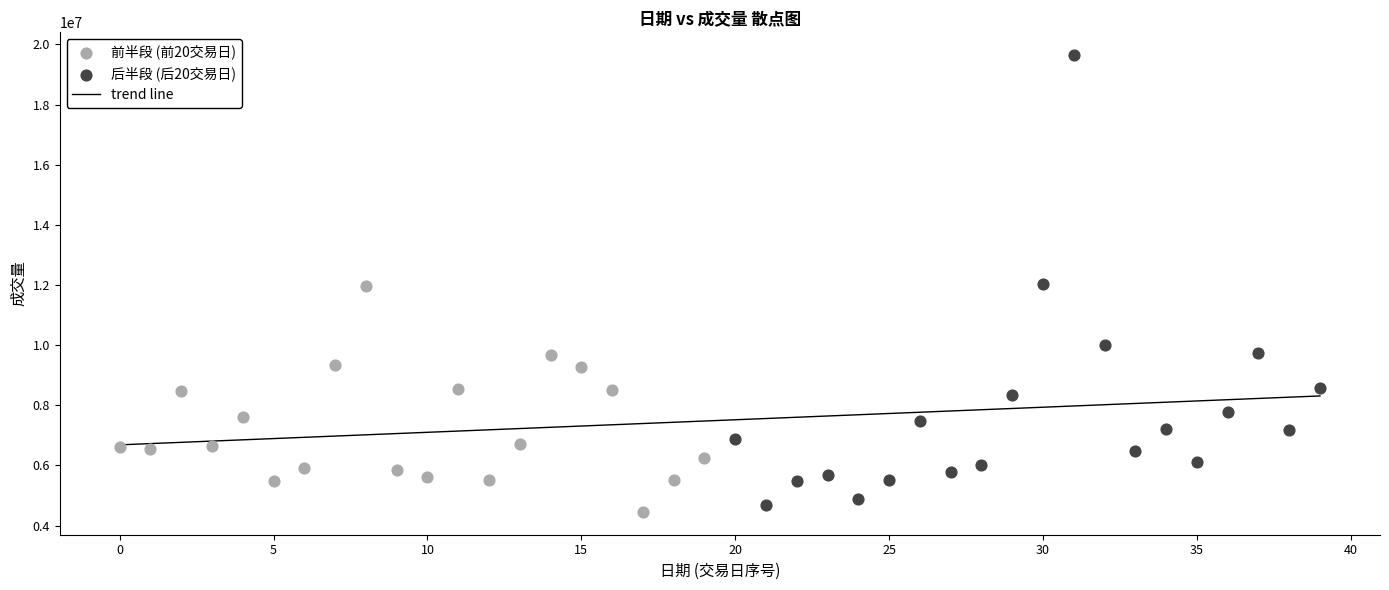

Which series contains the lowest Y value?

前半段 (前20交易日)